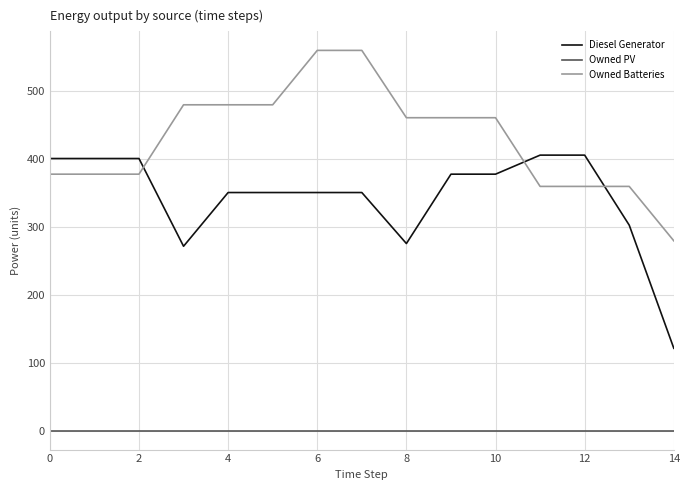

True or false: Diesel Generator and Owned Batteries cross at least once.

True